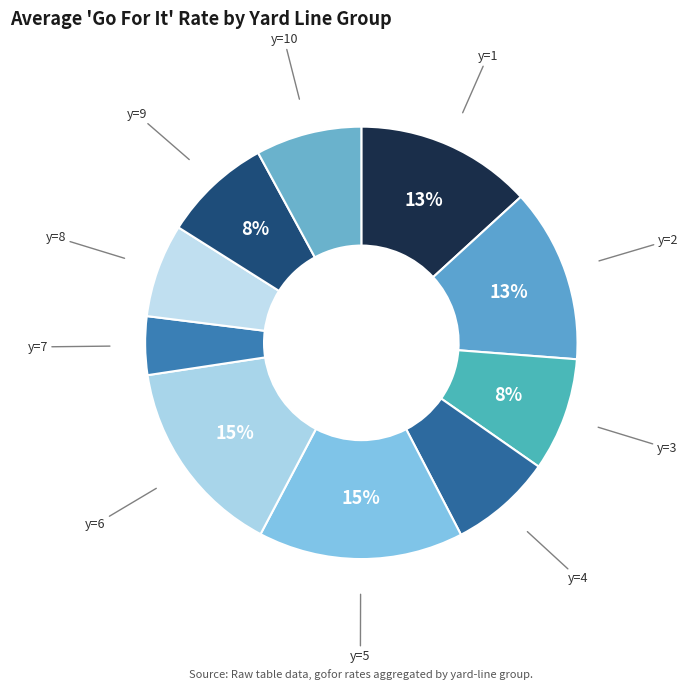

To the nearest percent, what is the average slice percentage?

10%